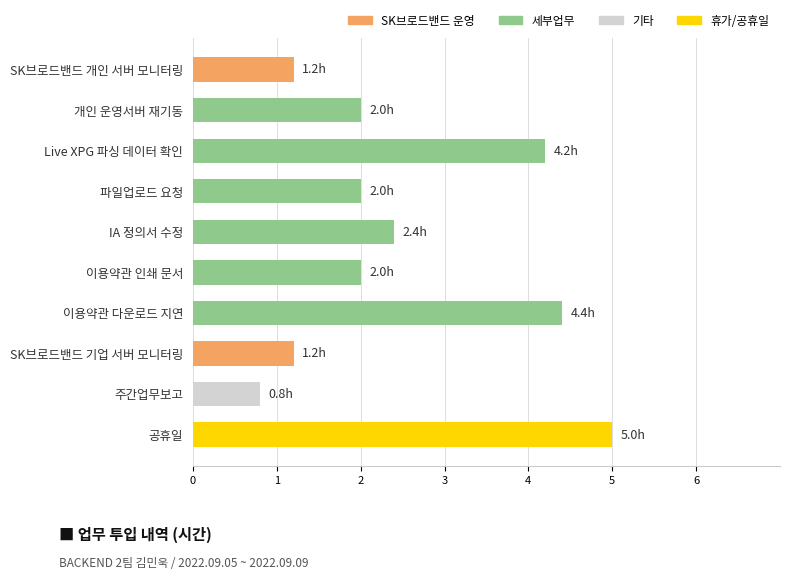

What is the sum of the values at 이용약관 다운로드 지연 and 공휴일?

9.4